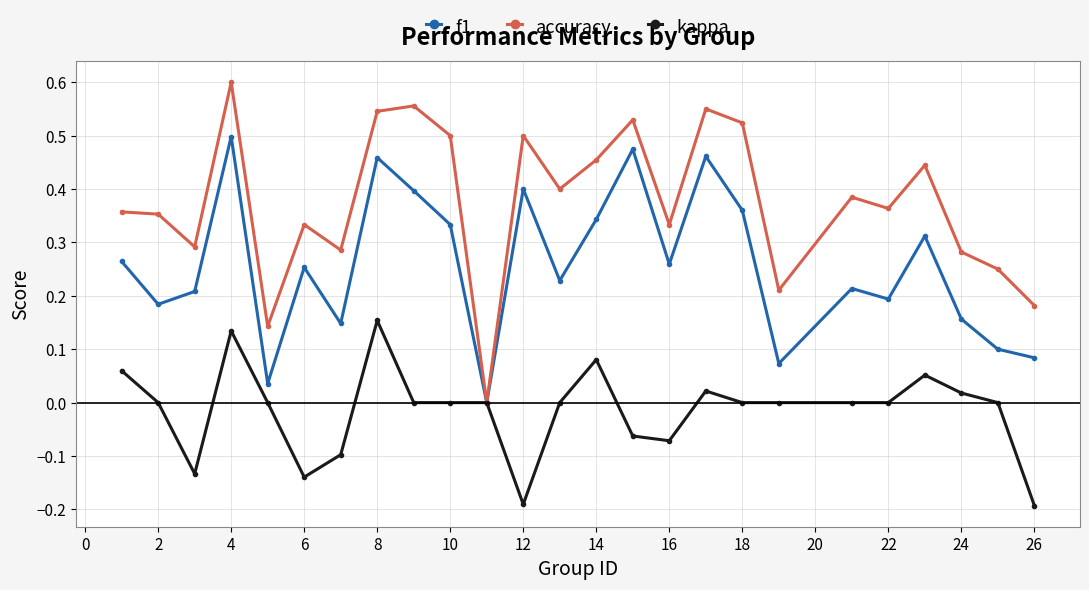

In accuracy, how many points are lower than both neighbors (excluding endpoints)?

8